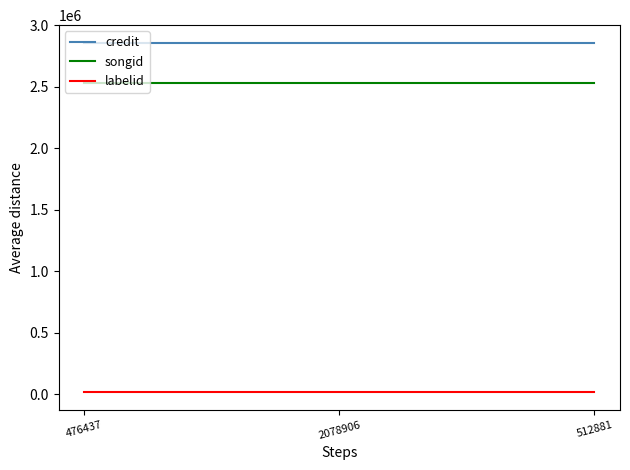

Is the value of songid at 476437 greater than the value of credit at 512881?

No